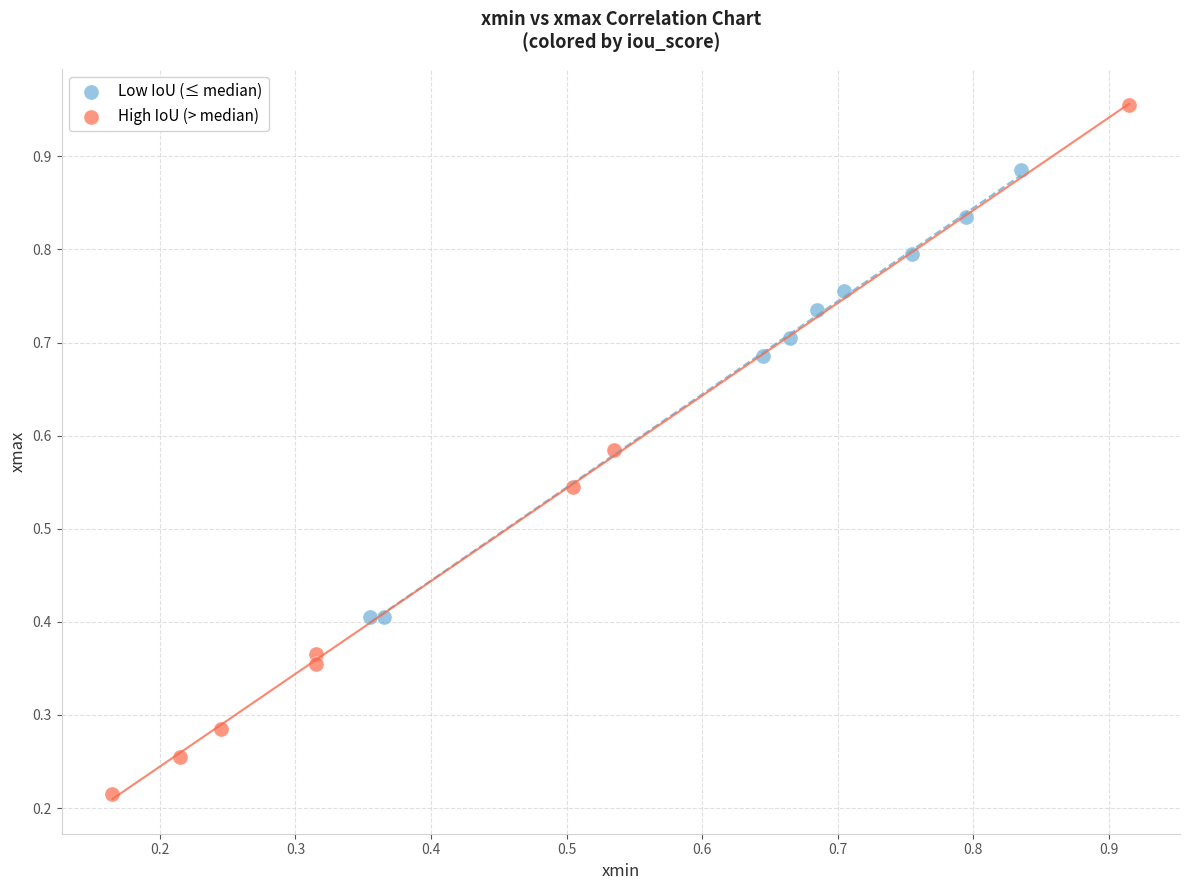

Which series reaches the maximum Y coordinate?

High IoU (> median)